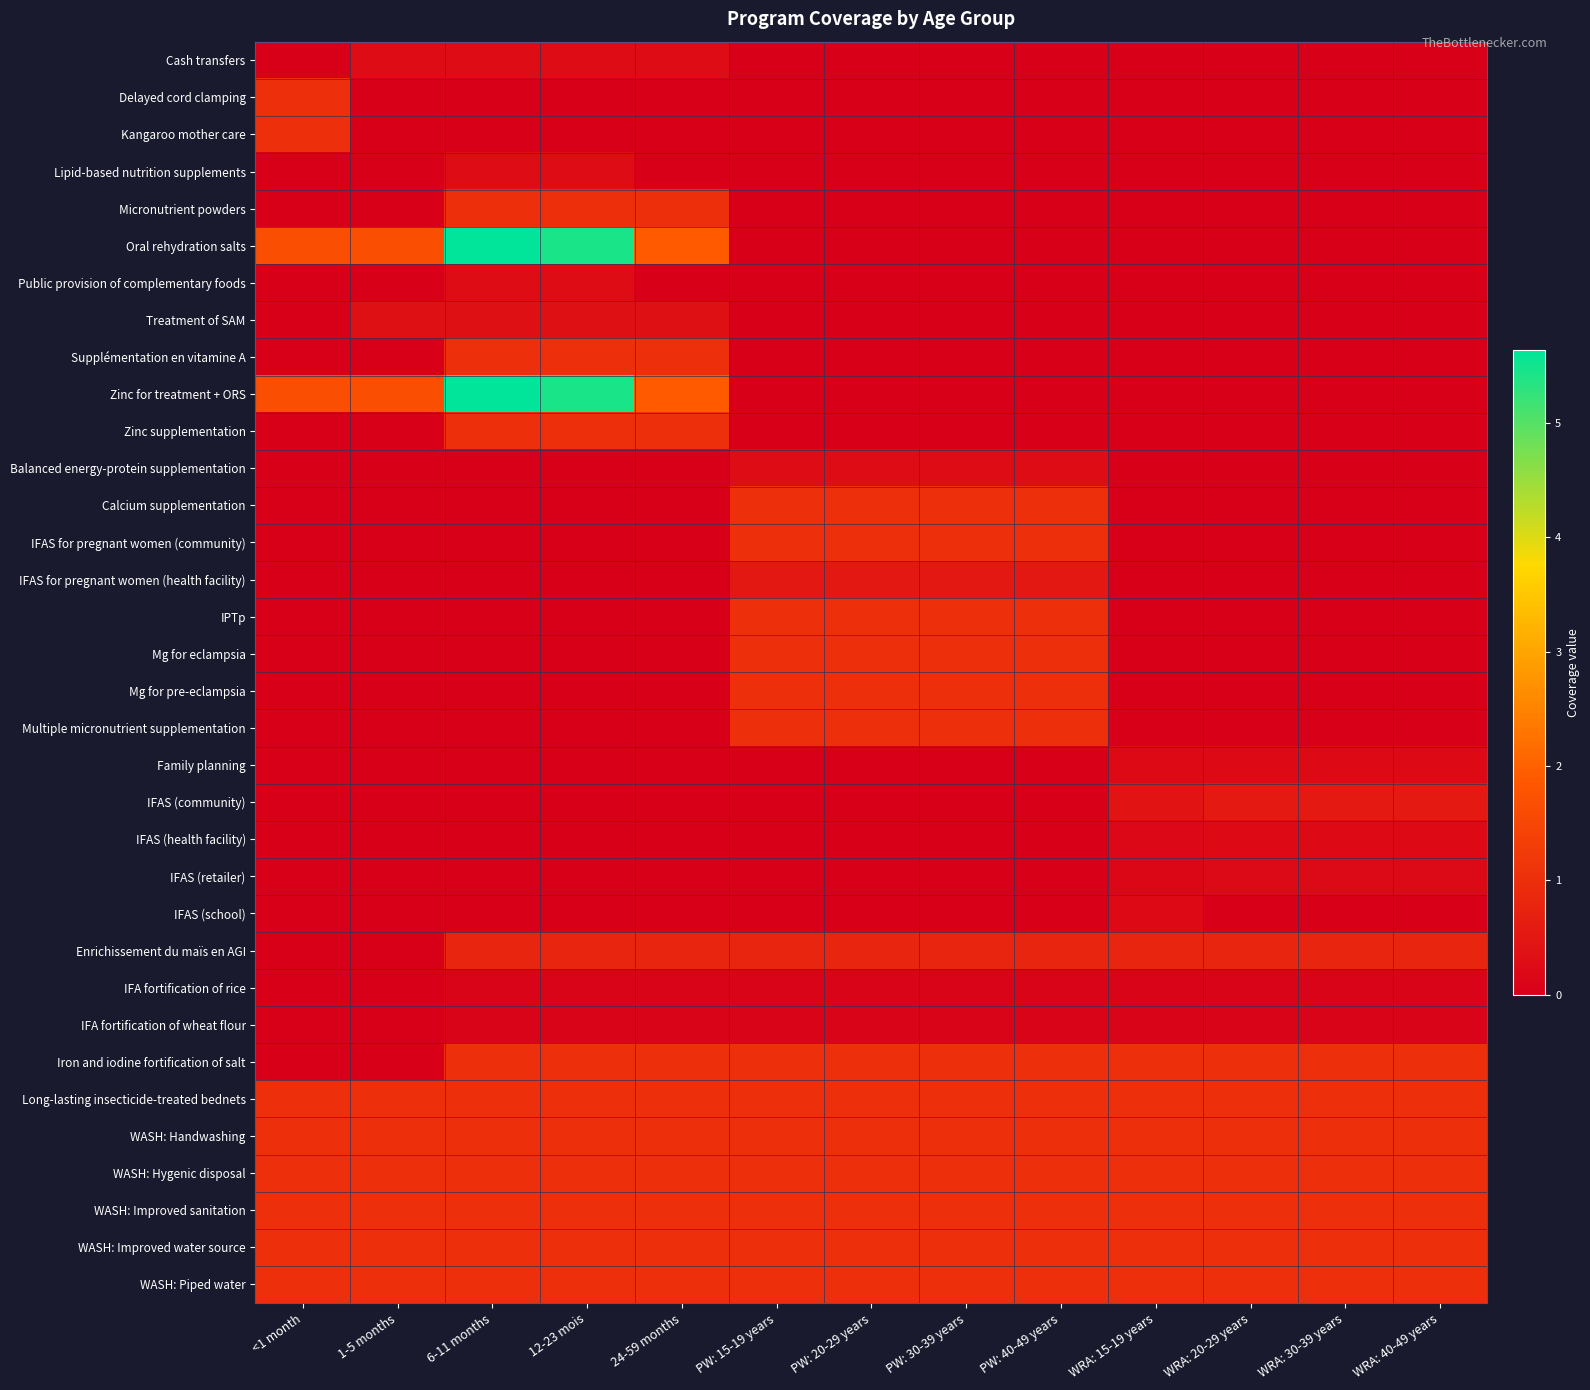

Reading left to right, transcribe all the data shown in this chart.

Cash transfers: <1 month=0.0	1-5 months=0.3	6-11 months=0.3	12-23 mois=0.3	24-59 months=0.3	PW: 15-19 years=0.0	PW: 20-29 years=0.0	PW: 30-39 years=0.0	PW: 40-49 years=0.0	WRA: 15-19 years=0.0	WRA: 20-29 years=0.0	WRA: 30-39 years=0.0	WRA: 40-49 years=0.0
Delayed cord clamping: <1 month=1.0	1-5 months=0.0	6-11 months=0.0	12-23 mois=0.0	24-59 months=0.0	PW: 15-19 years=0.0	PW: 20-29 years=0.0	PW: 30-39 years=0.0	PW: 40-49 years=0.0	WRA: 15-19 years=0.0	WRA: 20-29 years=0.0	WRA: 30-39 years=0.0	WRA: 40-49 years=0.0
Kangaroo mother care: <1 month=1.0	1-5 months=0.0	6-11 months=0.0	12-23 mois=0.0	24-59 months=0.0	PW: 15-19 years=0.0	PW: 20-29 years=0.0	PW: 30-39 years=0.0	PW: 40-49 years=0.0	WRA: 15-19 years=0.0	WRA: 20-29 years=0.0	WRA: 30-39 years=0.0	WRA: 40-49 years=0.0
Lipid-based nutrition supplements: <1 month=0.0	1-5 months=0.0	6-11 months=0.3	12-23 mois=0.3	24-59 months=0.0	PW: 15-19 years=0.0	PW: 20-29 years=0.0	PW: 30-39 years=0.0	PW: 40-49 years=0.0	WRA: 15-19 years=0.0	WRA: 20-29 years=0.0	WRA: 30-39 years=0.0	WRA: 40-49 years=0.0
Micronutrient powders: <1 month=0.0	1-5 months=0.0	6-11 months=1.0	12-23 mois=1.0	24-59 months=1.0	PW: 15-19 years=0.0	PW: 20-29 years=0.0	PW: 30-39 years=0.0	PW: 40-49 years=0.0	WRA: 15-19 years=0.0	WRA: 20-29 years=0.0	WRA: 30-39 years=0.0	WRA: 40-49 years=0.0
Oral rehydration salts: <1 month=1.7	1-5 months=1.7	6-11 months=5.6	12-23 mois=5.4	24-59 months=1.9	PW: 15-19 years=0.0	PW: 20-29 years=0.0	PW: 30-39 years=0.0	PW: 40-49 years=0.0	WRA: 15-19 years=0.0	WRA: 20-29 years=0.0	WRA: 30-39 years=0.0	WRA: 40-49 years=0.0
Public provision of complementary foods: <1 month=0.0	1-5 months=0.0	6-11 months=0.3	12-23 mois=0.3	24-59 months=0.0	PW: 15-19 years=0.0	PW: 20-29 years=0.0	PW: 30-39 years=0.0	PW: 40-49 years=0.0	WRA: 15-19 years=0.0	WRA: 20-29 years=0.0	WRA: 30-39 years=0.0	WRA: 40-49 years=0.0
Treatment of SAM: <1 month=0.0	1-5 months=0.4	6-11 months=0.4	12-23 mois=0.4	24-59 months=0.4	PW: 15-19 years=0.0	PW: 20-29 years=0.0	PW: 30-39 years=0.0	PW: 40-49 years=0.0	WRA: 15-19 years=0.0	WRA: 20-29 years=0.0	WRA: 30-39 years=0.0	WRA: 40-49 years=0.0
Supplémentation en vitamine A: <1 month=0.0	1-5 months=0.0	6-11 months=1.0	12-23 mois=1.0	24-59 months=1.0	PW: 15-19 years=0.0	PW: 20-29 years=0.0	PW: 30-39 years=0.0	PW: 40-49 years=0.0	WRA: 15-19 years=0.0	WRA: 20-29 years=0.0	WRA: 30-39 years=0.0	WRA: 40-49 years=0.0
Zinc for treatment + ORS: <1 month=1.7	1-5 months=1.7	6-11 months=5.6	12-23 mois=5.4	24-59 months=1.9	PW: 15-19 years=0.0	PW: 20-29 years=0.0	PW: 30-39 years=0.0	PW: 40-49 years=0.0	WRA: 15-19 years=0.0	WRA: 20-29 years=0.0	WRA: 30-39 years=0.0	WRA: 40-49 years=0.0
Zinc supplementation: <1 month=0.0	1-5 months=0.0	6-11 months=1.0	12-23 mois=1.0	24-59 months=1.0	PW: 15-19 years=0.0	PW: 20-29 years=0.0	PW: 30-39 years=0.0	PW: 40-49 years=0.0	WRA: 15-19 years=0.0	WRA: 20-29 years=0.0	WRA: 30-39 years=0.0	WRA: 40-49 years=0.0
Balanced energy-protein supplementation: <1 month=0.0	1-5 months=0.0	6-11 months=0.0	12-23 mois=0.0	24-59 months=0.0	PW: 15-19 years=0.3	PW: 20-29 years=0.3	PW: 30-39 years=0.3	PW: 40-49 years=0.3	WRA: 15-19 years=0.0	WRA: 20-29 years=0.0	WRA: 30-39 years=0.0	WRA: 40-49 years=0.0
Calcium supplementation: <1 month=0.0	1-5 months=0.0	6-11 months=0.0	12-23 mois=0.0	24-59 months=0.0	PW: 15-19 years=1.0	PW: 20-29 years=1.0	PW: 30-39 years=1.0	PW: 40-49 years=1.0	WRA: 15-19 years=0.0	WRA: 20-29 years=0.0	WRA: 30-39 years=0.0	WRA: 40-49 years=0.0
IFAS for pregnant women (community): <1 month=0.0	1-5 months=0.0	6-11 months=0.0	12-23 mois=0.0	24-59 months=0.0	PW: 15-19 years=1.0	PW: 20-29 years=1.0	PW: 30-39 years=1.0	PW: 40-49 years=1.0	WRA: 15-19 years=0.0	WRA: 20-29 years=0.0	WRA: 30-39 years=0.0	WRA: 40-49 years=0.0
IFAS for pregnant women (health facility): <1 month=0.0	1-5 months=0.0	6-11 months=0.0	12-23 mois=0.0	24-59 months=0.0	PW: 15-19 years=0.5	PW: 20-29 years=0.5	PW: 30-39 years=0.5	PW: 40-49 years=0.5	WRA: 15-19 years=0.0	WRA: 20-29 years=0.0	WRA: 30-39 years=0.0	WRA: 40-49 years=0.0
IPTp: <1 month=0.0	1-5 months=0.0	6-11 months=0.0	12-23 mois=0.0	24-59 months=0.0	PW: 15-19 years=1.0	PW: 20-29 years=1.0	PW: 30-39 years=1.0	PW: 40-49 years=1.0	WRA: 15-19 years=0.0	WRA: 20-29 years=0.0	WRA: 30-39 years=0.0	WRA: 40-49 years=0.0
Mg for eclampsia: <1 month=0.0	1-5 months=0.0	6-11 months=0.0	12-23 mois=0.0	24-59 months=0.0	PW: 15-19 years=1.0	PW: 20-29 years=1.0	PW: 30-39 years=1.0	PW: 40-49 years=1.0	WRA: 15-19 years=0.0	WRA: 20-29 years=0.0	WRA: 30-39 years=0.0	WRA: 40-49 years=0.0
Mg for pre-eclampsia: <1 month=0.0	1-5 months=0.0	6-11 months=0.0	12-23 mois=0.0	24-59 months=0.0	PW: 15-19 years=1.0	PW: 20-29 years=1.0	PW: 30-39 years=1.0	PW: 40-49 years=1.0	WRA: 15-19 years=0.0	WRA: 20-29 years=0.0	WRA: 30-39 years=0.0	WRA: 40-49 years=0.0
Multiple micronutrient supplementation: <1 month=0.0	1-5 months=0.0	6-11 months=0.0	12-23 mois=0.0	24-59 months=0.0	PW: 15-19 years=1.0	PW: 20-29 years=1.0	PW: 30-39 years=1.0	PW: 40-49 years=1.0	WRA: 15-19 years=0.0	WRA: 20-29 years=0.0	WRA: 30-39 years=0.0	WRA: 40-49 years=0.0
Family planning: <1 month=0.0	1-5 months=0.0	6-11 months=0.0	12-23 mois=0.0	24-59 months=0.0	PW: 15-19 years=0.0	PW: 20-29 years=0.0	PW: 30-39 years=0.0	PW: 40-49 years=0.0	WRA: 15-19 years=0.2	WRA: 20-29 years=0.2	WRA: 30-39 years=0.2	WRA: 40-49 years=0.2
IFAS (community): <1 month=0.0	1-5 months=0.0	6-11 months=0.0	12-23 mois=0.0	24-59 months=0.0	PW: 15-19 years=0.0	PW: 20-29 years=0.0	PW: 30-39 years=0.0	PW: 40-49 years=0.0	WRA: 15-19 years=0.4	WRA: 20-29 years=0.5	WRA: 30-39 years=0.5	WRA: 40-49 years=0.5
IFAS (health facility): <1 month=0.0	1-5 months=0.0	6-11 months=0.0	12-23 mois=0.0	24-59 months=0.0	PW: 15-19 years=0.0	PW: 20-29 years=0.0	PW: 30-39 years=0.0	PW: 40-49 years=0.0	WRA: 15-19 years=0.2	WRA: 20-29 years=0.2	WRA: 30-39 years=0.2	WRA: 40-49 years=0.2
IFAS (retailer): <1 month=0.0	1-5 months=0.0	6-11 months=0.0	12-23 mois=0.0	24-59 months=0.0	PW: 15-19 years=0.0	PW: 20-29 years=0.0	PW: 30-39 years=0.0	PW: 40-49 years=0.0	WRA: 15-19 years=0.2	WRA: 20-29 years=0.2	WRA: 30-39 years=0.2	WRA: 40-49 years=0.2
IFAS (school): <1 month=0.0	1-5 months=0.0	6-11 months=0.0	12-23 mois=0.0	24-59 months=0.0	PW: 15-19 years=0.0	PW: 20-29 years=0.0	PW: 30-39 years=0.0	PW: 40-49 years=0.0	WRA: 15-19 years=0.2	WRA: 20-29 years=0.0	WRA: 30-39 years=0.0	WRA: 40-49 years=0.0
Enrichissement du maïs en AGI: <1 month=0.0	1-5 months=0.0	6-11 months=0.8	12-23 mois=0.8	24-59 months=0.8	PW: 15-19 years=0.8	PW: 20-29 years=0.8	PW: 30-39 years=0.8	PW: 40-49 years=0.8	WRA: 15-19 years=0.8	WRA: 20-29 years=0.8	WRA: 30-39 years=0.8	WRA: 40-49 years=0.8
IFA fortification of rice: <1 month=0.0	1-5 months=0.0	6-11 months=0.1	12-23 mois=0.1	24-59 months=0.1	PW: 15-19 years=0.1	PW: 20-29 years=0.1	PW: 30-39 years=0.1	PW: 40-49 years=0.1	WRA: 15-19 years=0.1	WRA: 20-29 years=0.1	WRA: 30-39 years=0.1	WRA: 40-49 years=0.1
IFA fortification of wheat flour: <1 month=0.0	1-5 months=0.0	6-11 months=0.1	12-23 mois=0.1	24-59 months=0.1	PW: 15-19 years=0.1	PW: 20-29 years=0.1	PW: 30-39 years=0.1	PW: 40-49 years=0.1	WRA: 15-19 years=0.1	WRA: 20-29 years=0.1	WRA: 30-39 years=0.1	WRA: 40-49 years=0.1
Iron and iodine fortification of salt: <1 month=0.0	1-5 months=0.0	6-11 months=1.0	12-23 mois=1.0	24-59 months=1.0	PW: 15-19 years=1.0	PW: 20-29 years=1.0	PW: 30-39 years=1.0	PW: 40-49 years=1.0	WRA: 15-19 years=1.0	WRA: 20-29 years=1.0	WRA: 30-39 years=1.0	WRA: 40-49 years=1.0
Long-lasting insecticide-treated bednets: <1 month=1.0	1-5 months=1.0	6-11 months=1.0	12-23 mois=1.0	24-59 months=1.0	PW: 15-19 years=1.0	PW: 20-29 years=1.0	PW: 30-39 years=1.0	PW: 40-49 years=1.0	WRA: 15-19 years=1.0	WRA: 20-29 years=1.0	WRA: 30-39 years=1.0	WRA: 40-49 years=1.0
WASH: Handwashing: <1 month=1.0	1-5 months=1.0	6-11 months=1.0	12-23 mois=1.0	24-59 months=1.0	PW: 15-19 years=1.0	PW: 20-29 years=1.0	PW: 30-39 years=1.0	PW: 40-49 years=1.0	WRA: 15-19 years=1.0	WRA: 20-29 years=1.0	WRA: 30-39 years=1.0	WRA: 40-49 years=1.0
WASH: Hygenic disposal: <1 month=1.0	1-5 months=1.0	6-11 months=1.0	12-23 mois=1.0	24-59 months=1.0	PW: 15-19 years=1.0	PW: 20-29 years=1.0	PW: 30-39 years=1.0	PW: 40-49 years=1.0	WRA: 15-19 years=1.0	WRA: 20-29 years=1.0	WRA: 30-39 years=1.0	WRA: 40-49 years=1.0
WASH: Improved sanitation: <1 month=1.0	1-5 months=1.0	6-11 months=1.0	12-23 mois=1.0	24-59 months=1.0	PW: 15-19 years=1.0	PW: 20-29 years=1.0	PW: 30-39 years=1.0	PW: 40-49 years=1.0	WRA: 15-19 years=1.0	WRA: 20-29 years=1.0	WRA: 30-39 years=1.0	WRA: 40-49 years=1.0
WASH: Improved water source: <1 month=1.0	1-5 months=1.0	6-11 months=1.0	12-23 mois=1.0	24-59 months=1.0	PW: 15-19 years=1.0	PW: 20-29 years=1.0	PW: 30-39 years=1.0	PW: 40-49 years=1.0	WRA: 15-19 years=1.0	WRA: 20-29 years=1.0	WRA: 30-39 years=1.0	WRA: 40-49 years=1.0
WASH: Piped water: <1 month=1.0	1-5 months=1.0	6-11 months=1.0	12-23 mois=1.0	24-59 months=1.0	PW: 15-19 years=1.0	PW: 20-29 years=1.0	PW: 30-39 years=1.0	PW: 40-49 years=1.0	WRA: 15-19 years=1.0	WRA: 20-29 years=1.0	WRA: 30-39 years=1.0	WRA: 40-49 years=1.0